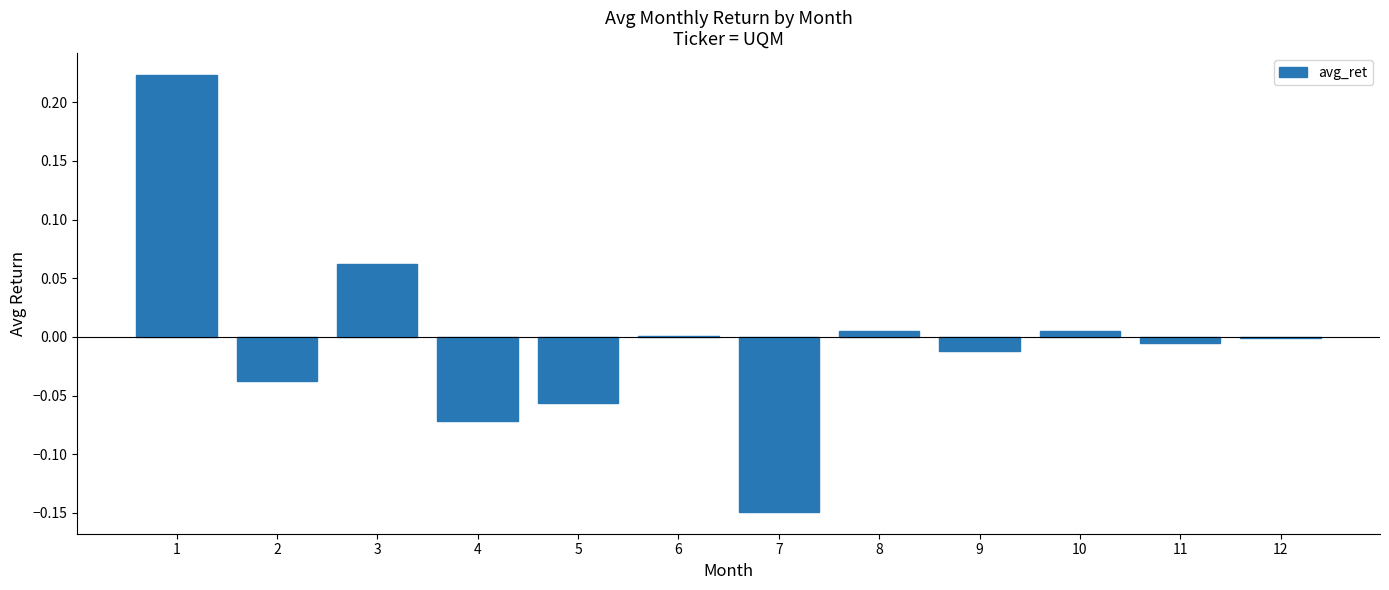

Between 6 and 5, which is larger?

6